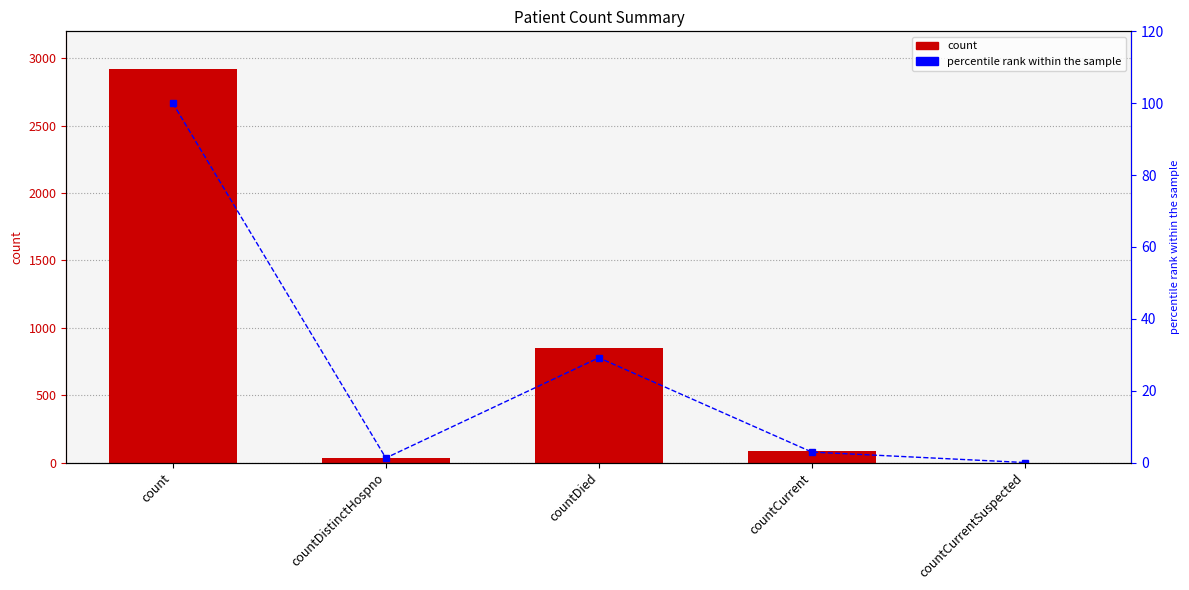

Which category has the lowest value in the percentile rank within the sample series?

countCurrentSuspected